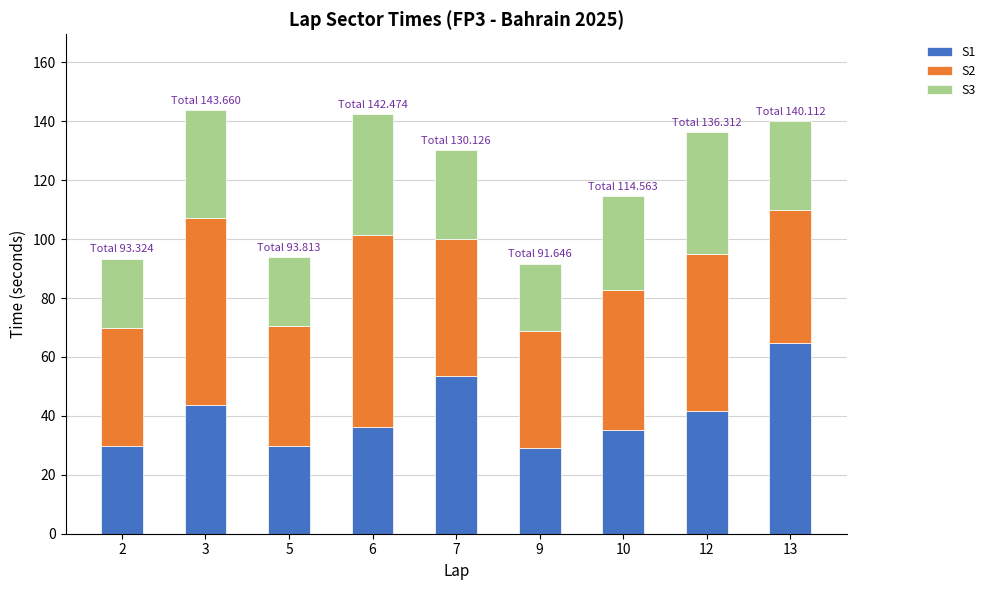

What is the difference between the S1 values at 9 and 10?

6.2